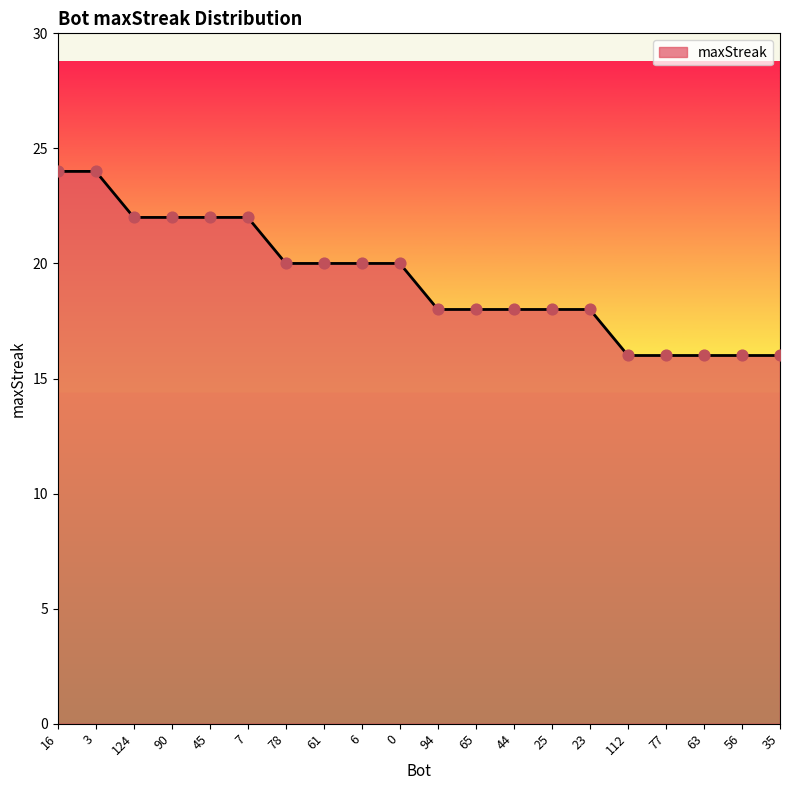

What is the change in value from 7 to 65?

-4